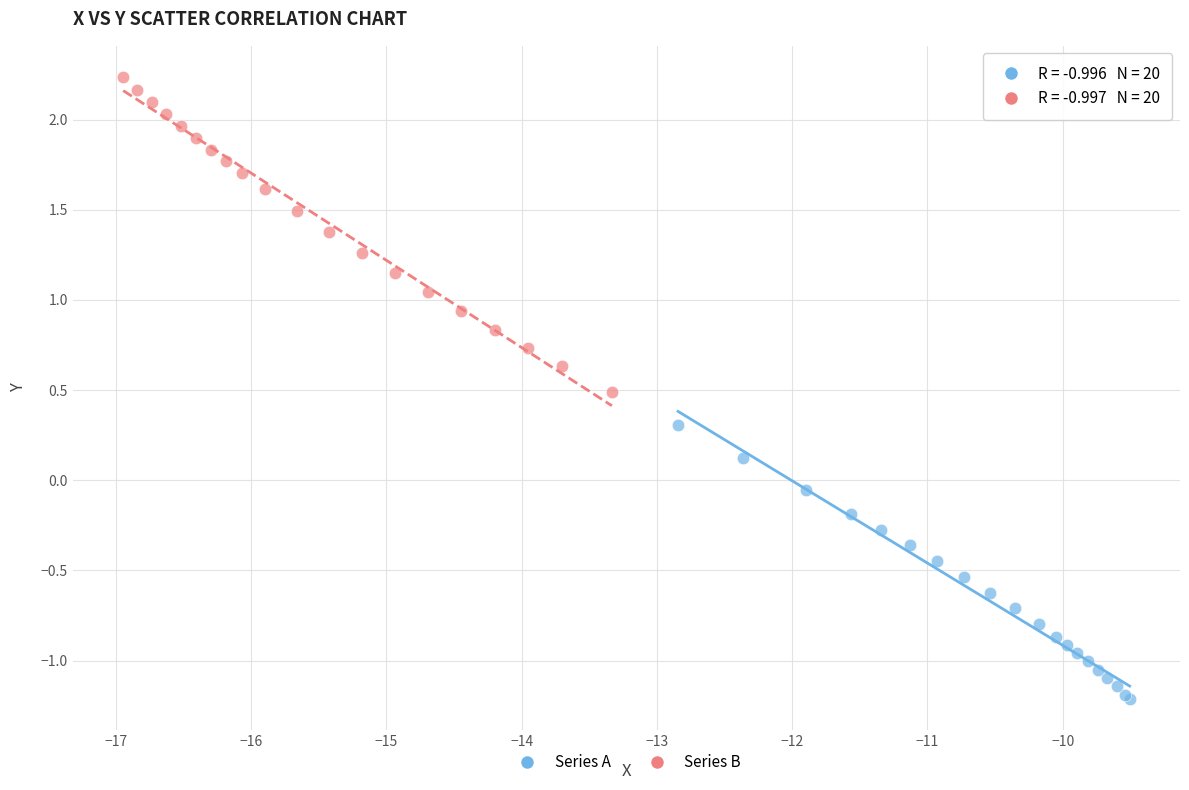

Which series contains the lowest Y value?

Series A